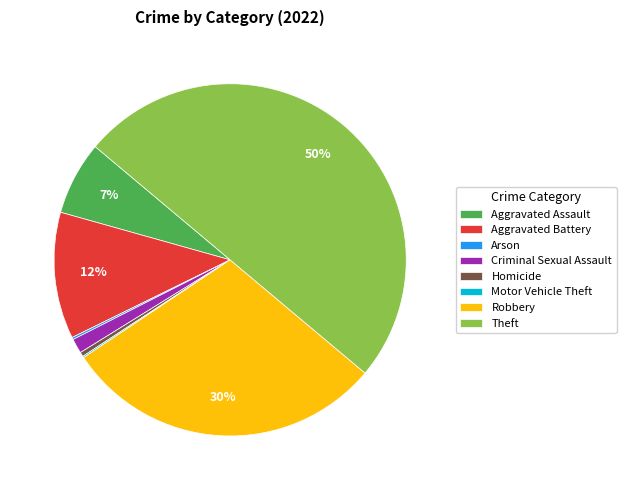

Between Robbery and Aggravated Assault, which is larger?

Robbery